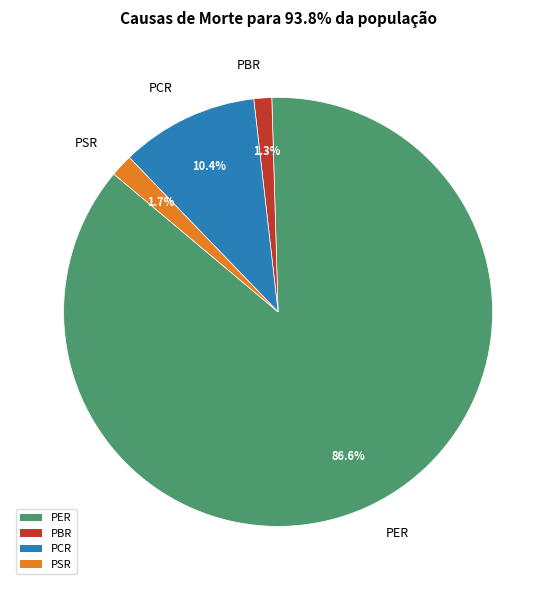

Which category accounts for the majority?

PER